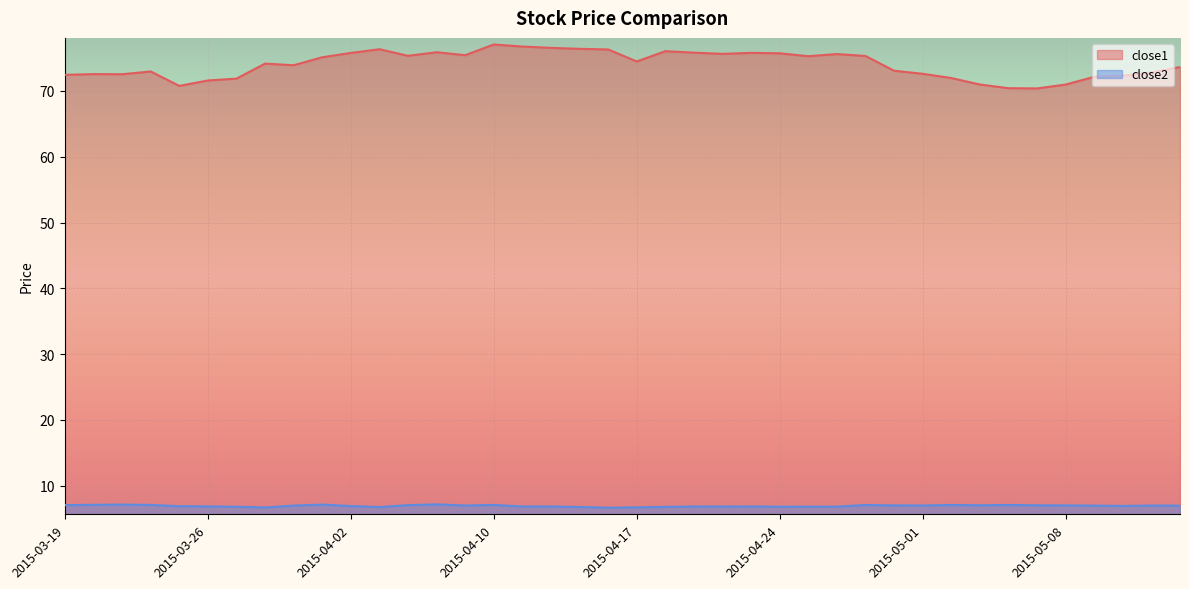

The value of close2 at 2015-04-28 is 6.8. True or false?

True